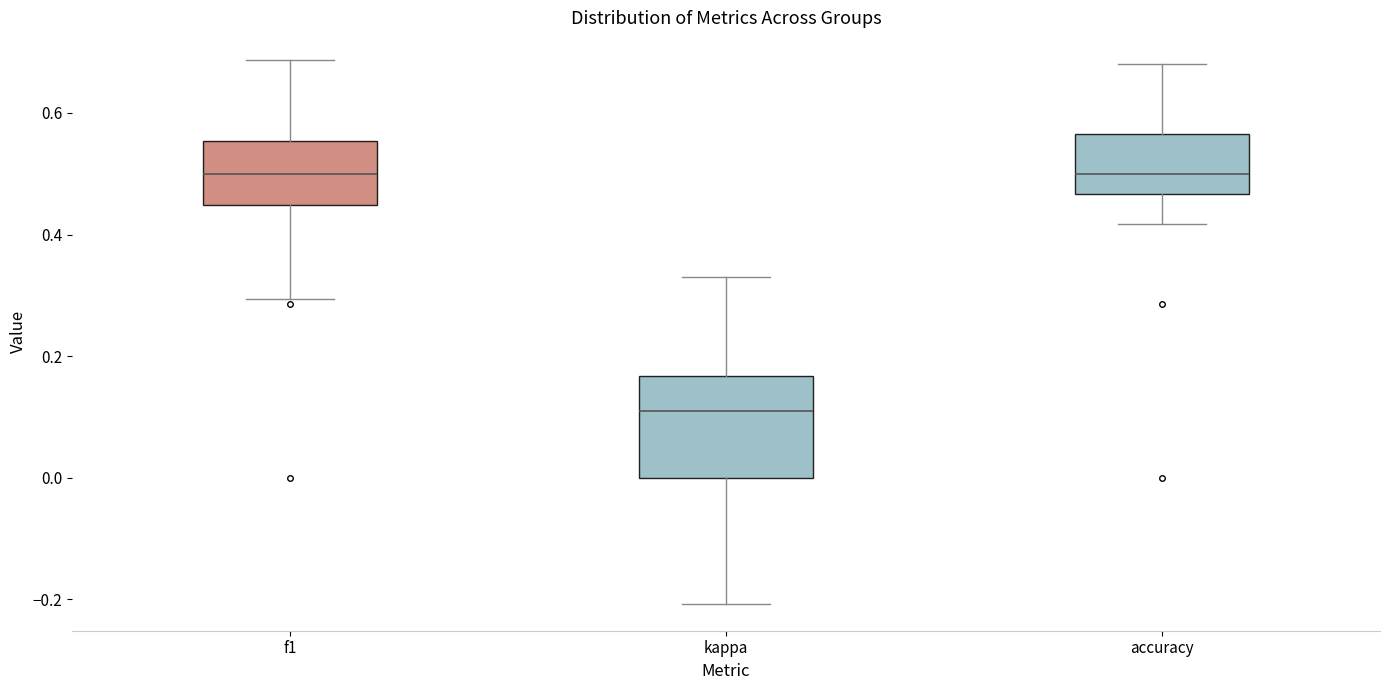

Reading left to right, transcribe this box plot: for each box, give where its median line is, the range the box spans, and where its two whiskers end, as read against the y-axis. The values are not printed on the chart, so give them approximately, as read against the axis.

f1: median 0.50, box 0.44 to 0.56, whiskers 0.30 to 0.68
kappa: median 0.10, box 0.00 to 0.16, whiskers -0.20 to 0.32
accuracy: median 0.50, box 0.46 to 0.56, whiskers 0.42 to 0.68